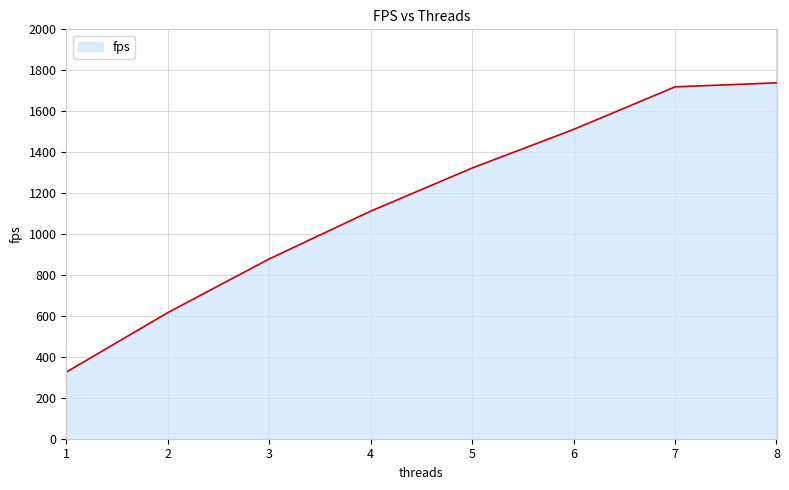

Which has a higher value, 5 or 1?

5